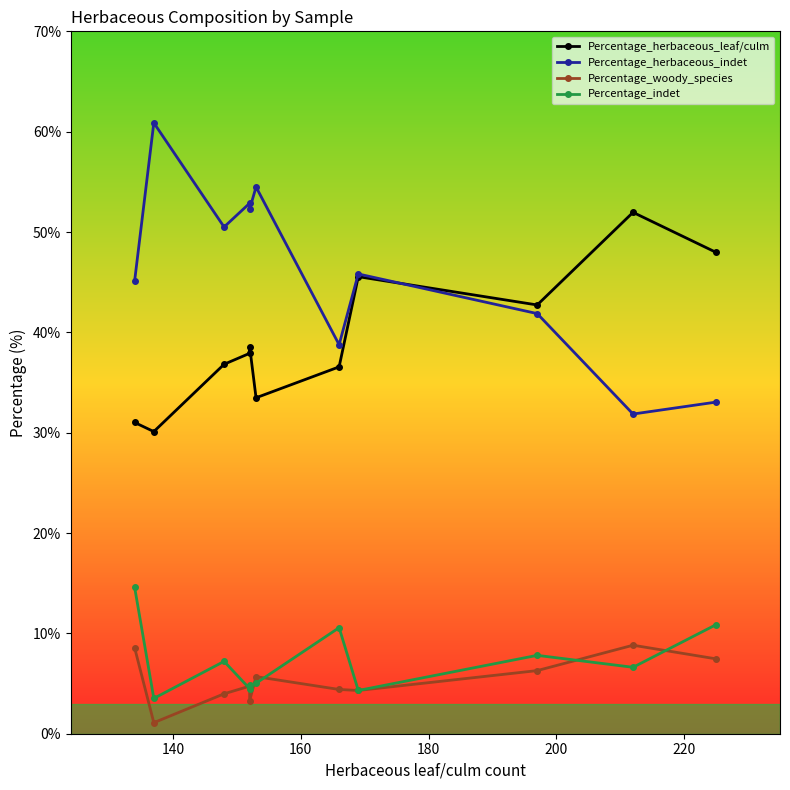

How many lines are shown in the chart?

4